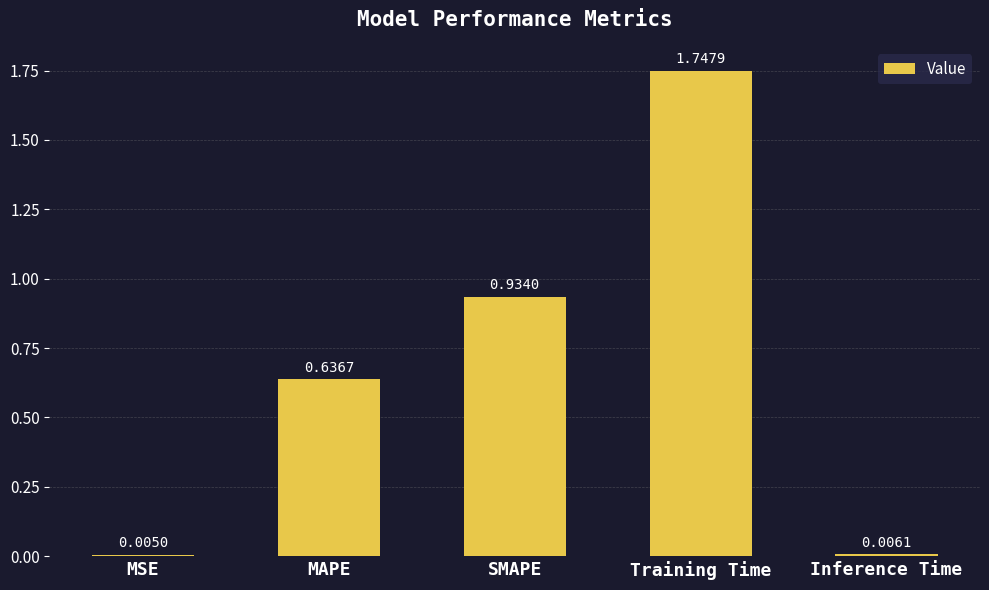

What is the sum of the values at MAPE and Training Time?

2.4